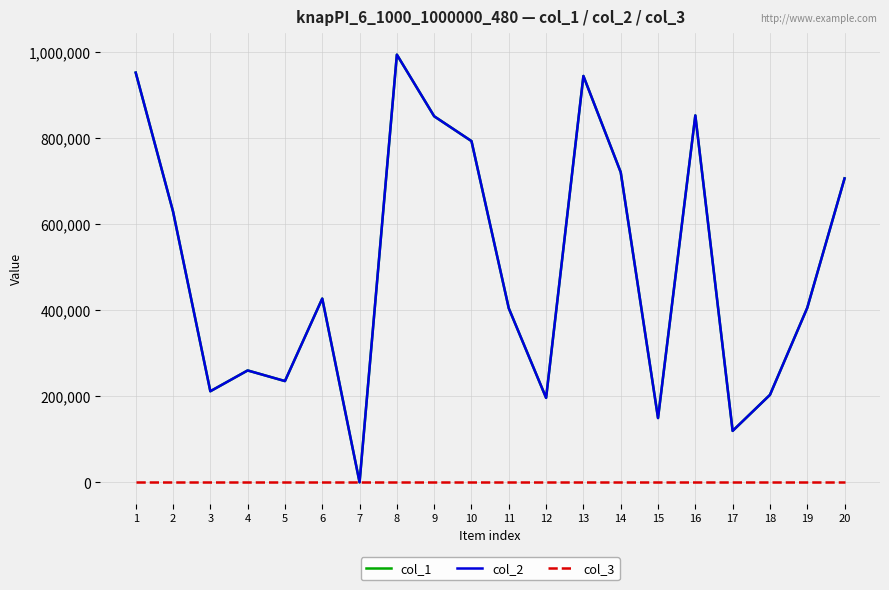

What is the difference between the highest and lowest values at 19?

404983